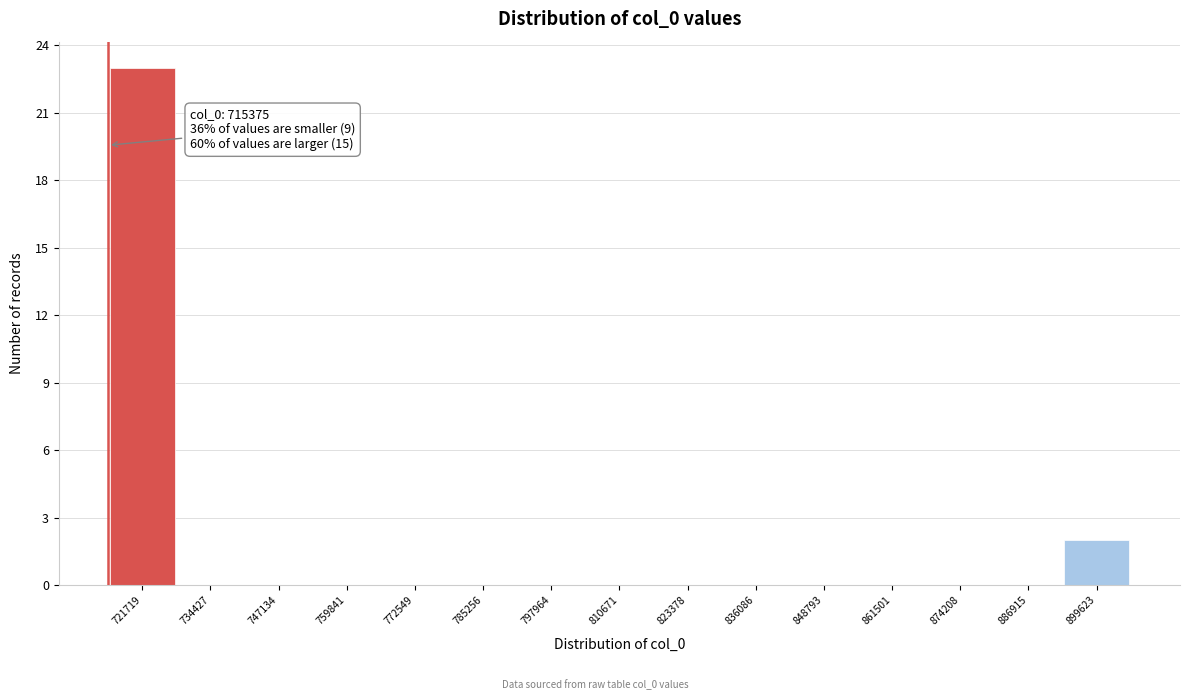

Over which range of the x-axis is the bar tallest?

716000 to 728000